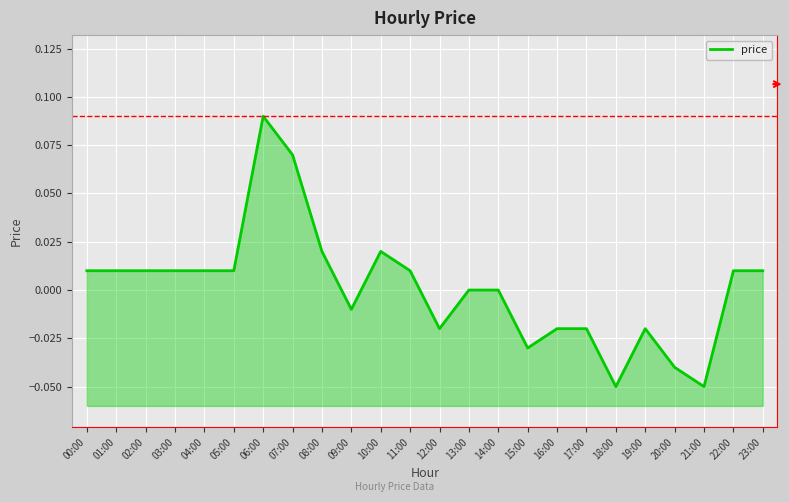

Reading left to right, extract all data points from this chart.

00:00=0.0	01:00=0.0	02:00=0.0	03:00=0.0	04:00=0.0	05:00=0.0	06:00=0.1	07:00=0.1	08:00=0.0	09:00=-0.0	10:00=0.0	11:00=0.0	12:00=-0.0	13:00=0.0	14:00=0.0	15:00=-0.0	16:00=-0.0	17:00=-0.0	18:00=-0.1	19:00=-0.0	20:00=-0.0	21:00=-0.1	22:00=0.0	23:00=0.0